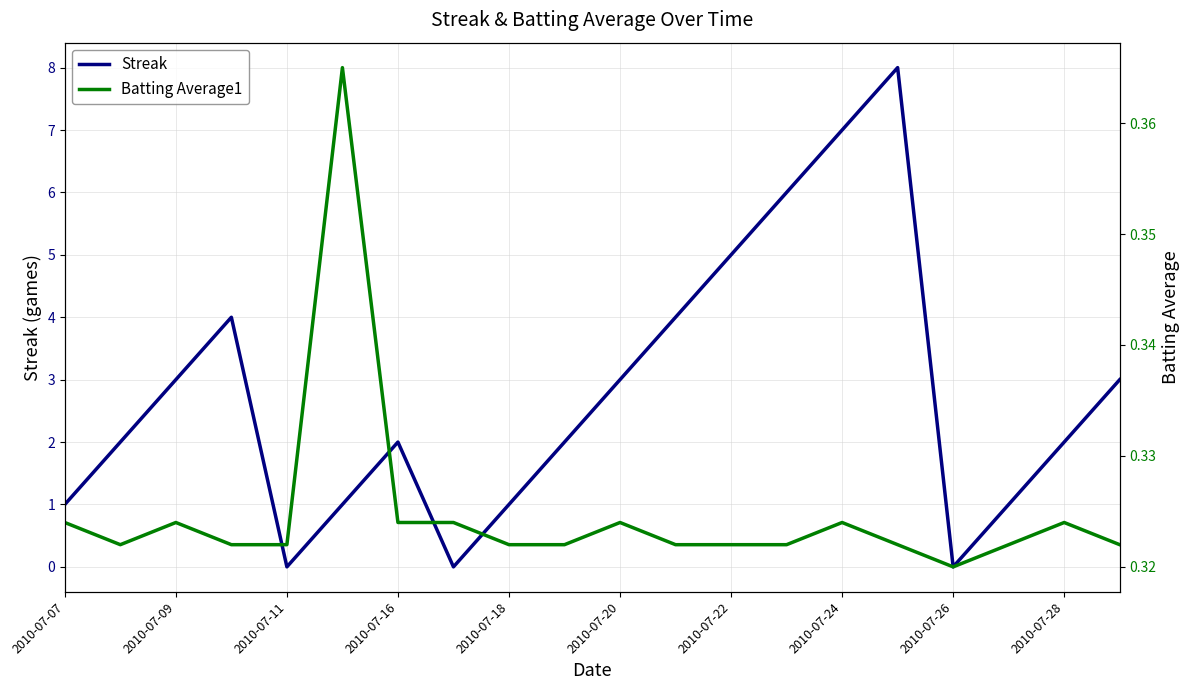

Reading right to left, what are all the values shown in this chart?

Streak: 3.0	2.0	1.0	0.0	8.0	7.0	6.0	5.0	4.0	3.0	2.0	1.0	0.0	2.0	1.0	0.0	4.0	3.0	2.0	1.0
Batting Average1: 0.3	0.3	0.3	0.3	0.3	0.3	0.3	0.3	0.3	0.3	0.3	0.3	0.3	0.3	0.4	0.3	0.3	0.3	0.3	0.3